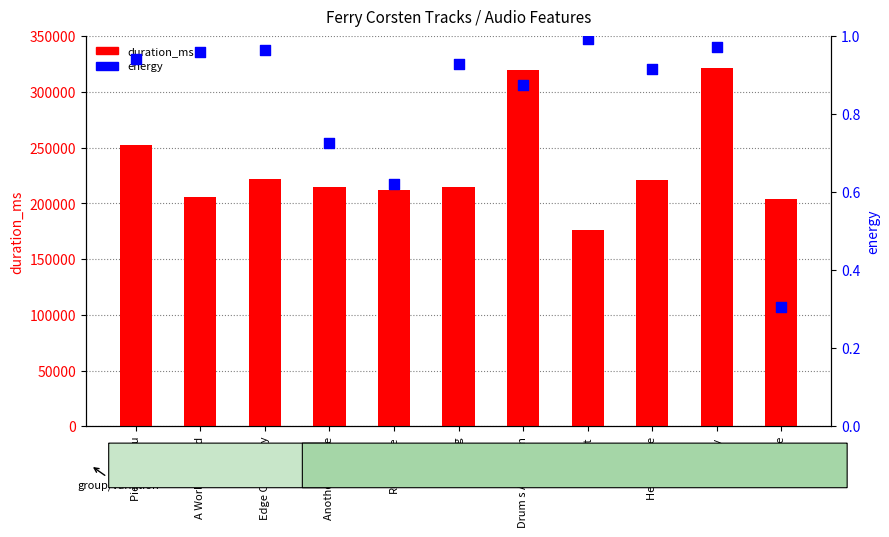

Which series has the largest total across all categories?

duration_ms